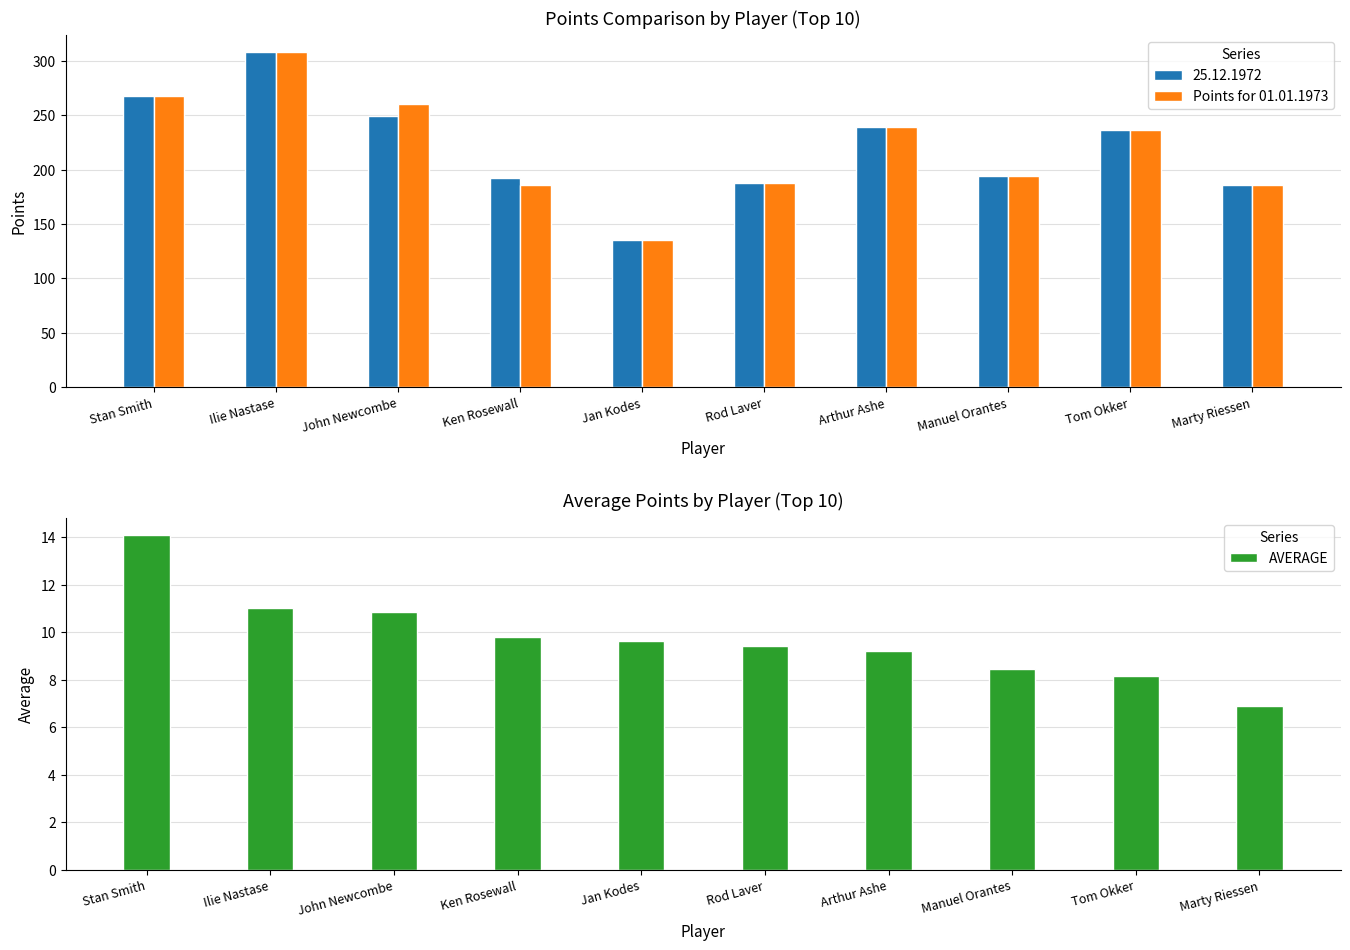

At which label does Points for 01.01.1973 reach its peak?

Ilie Nastase